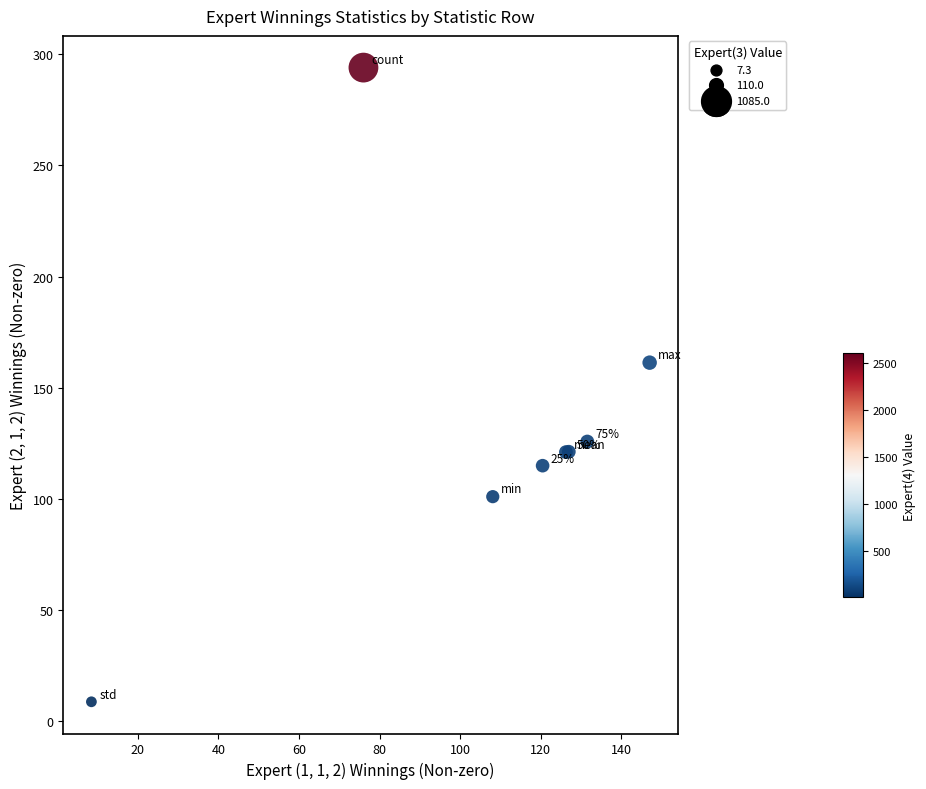

What Y value in the scatter plot is closest to 151?

161.3